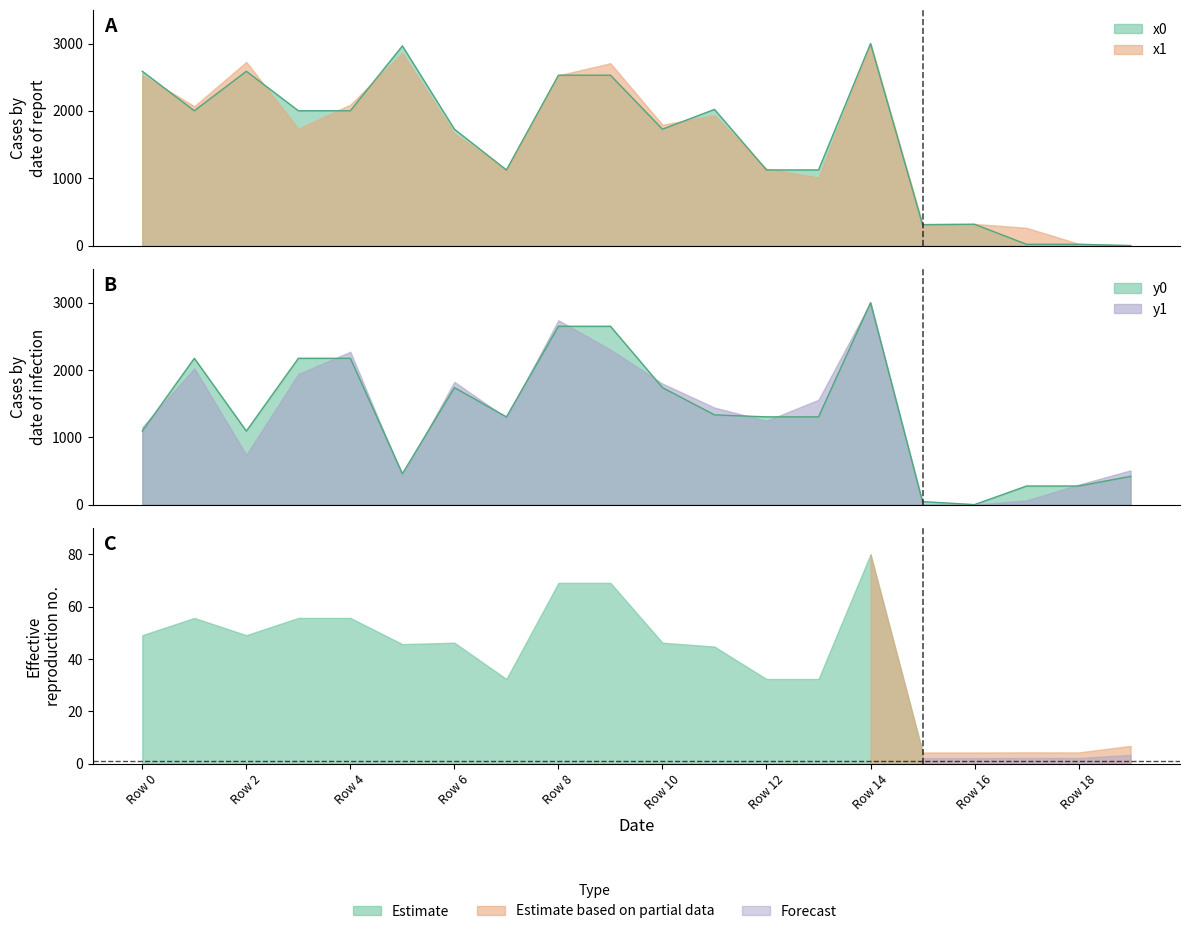

What is the value of the x0 point at the 5th from the left?

2002.6